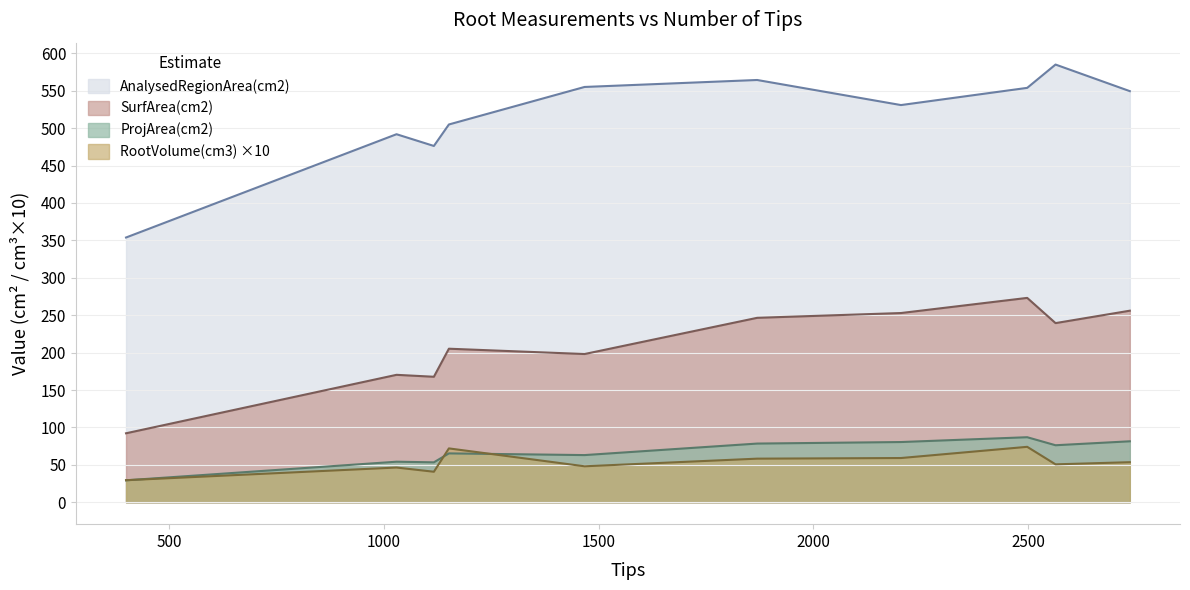

Which series has the widest spread of values?

AnalysedRegionArea(cm2)